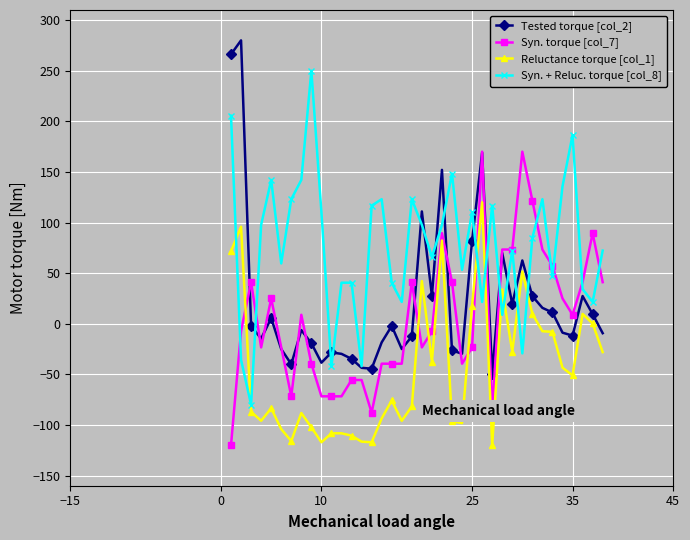

At how many categories does at least one series exceed 228?

3